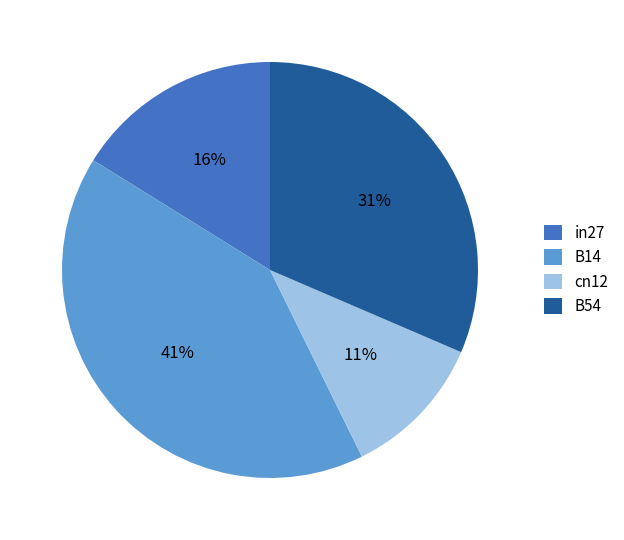

Which slice is the largest?

B14